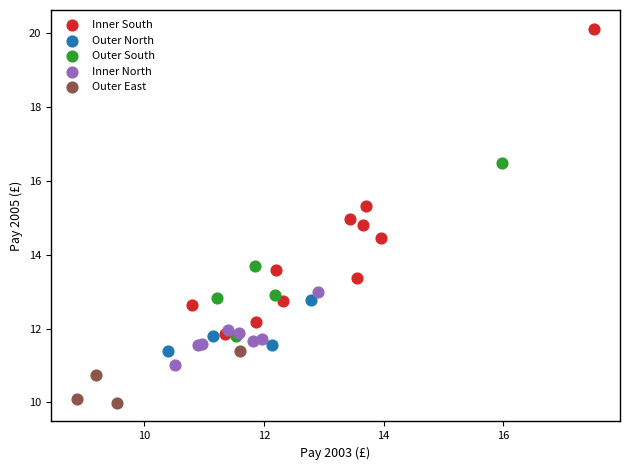

Which series has the widest spread of Y values?

Inner South